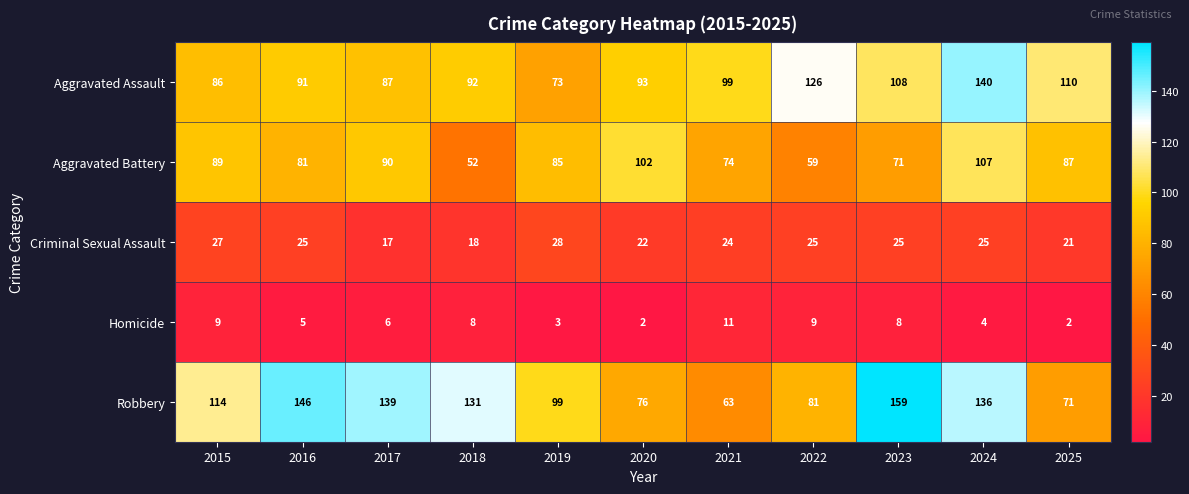

What is the difference between the second highest and minimum values in the Homicide series?

7